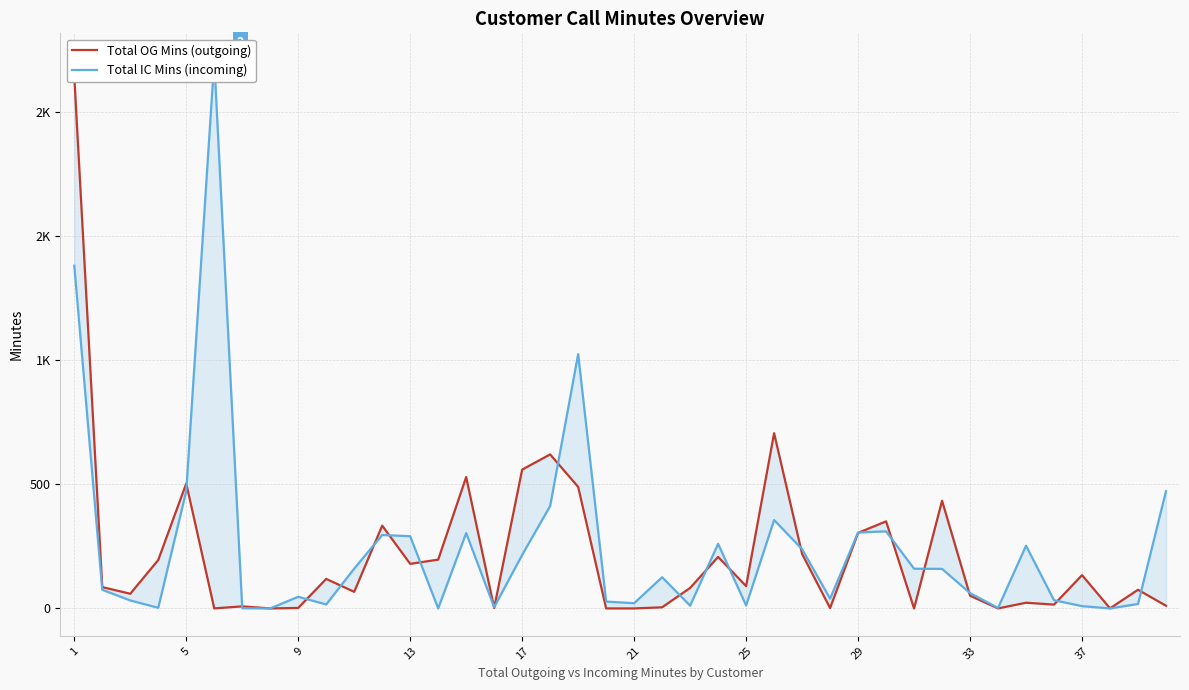

Rank the series by their average value, from highest to lowest.

Total IC Mins (incoming), Total OG Mins (outgoing)